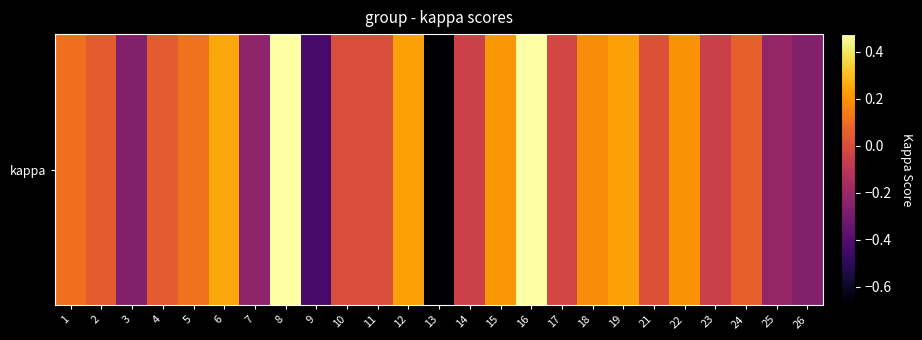

The chart shows a value of -0.4 at 9. True or false?

True